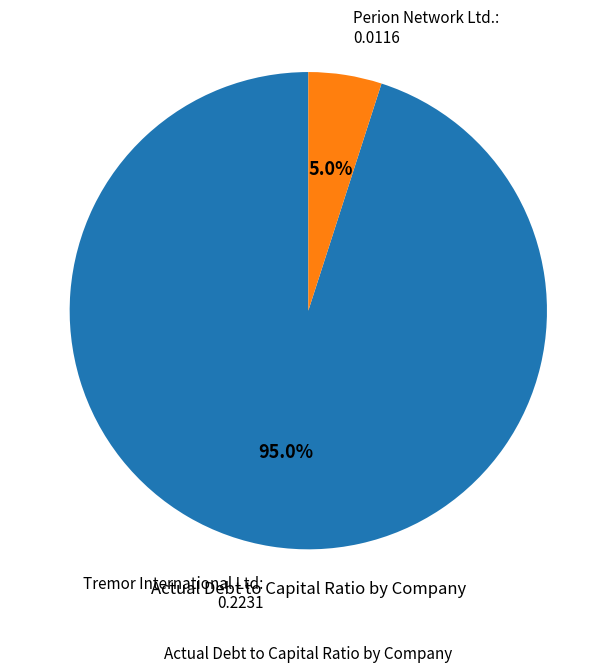

Which slice represents more than half of the pie?

Tremor International Ltd: 0.2231